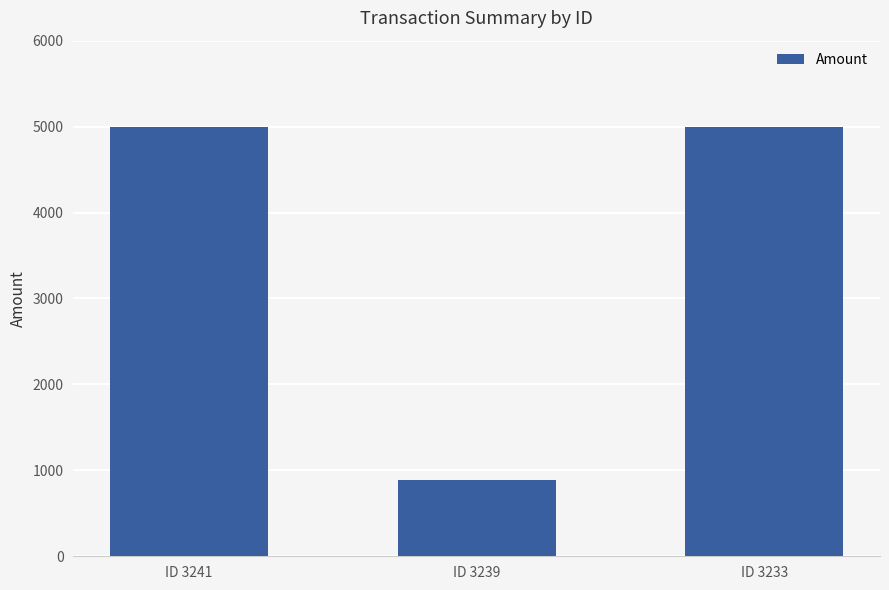

What is the greatest value displayed?

5000.0